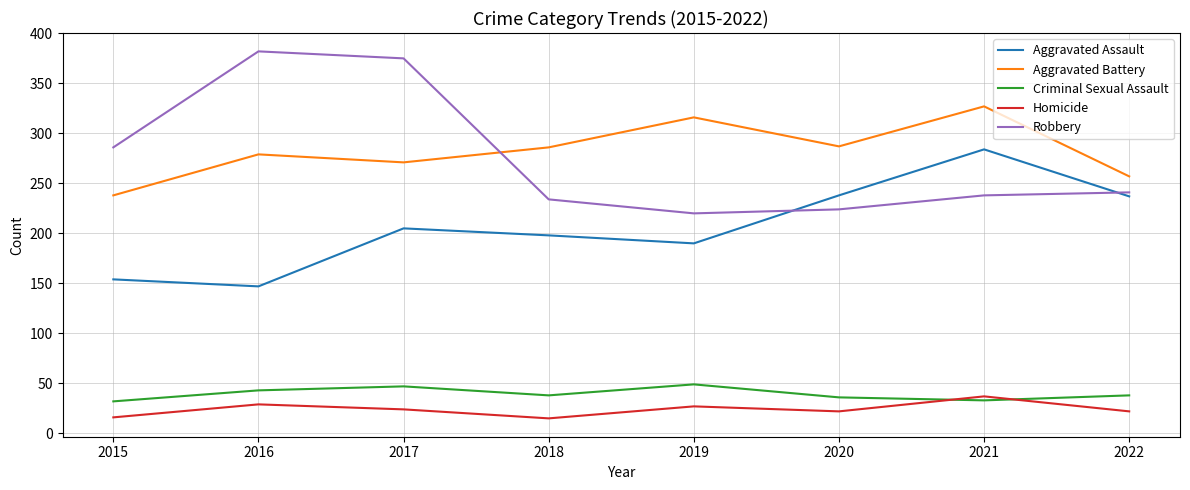

Which series has the largest range (max minus min)?

Robbery